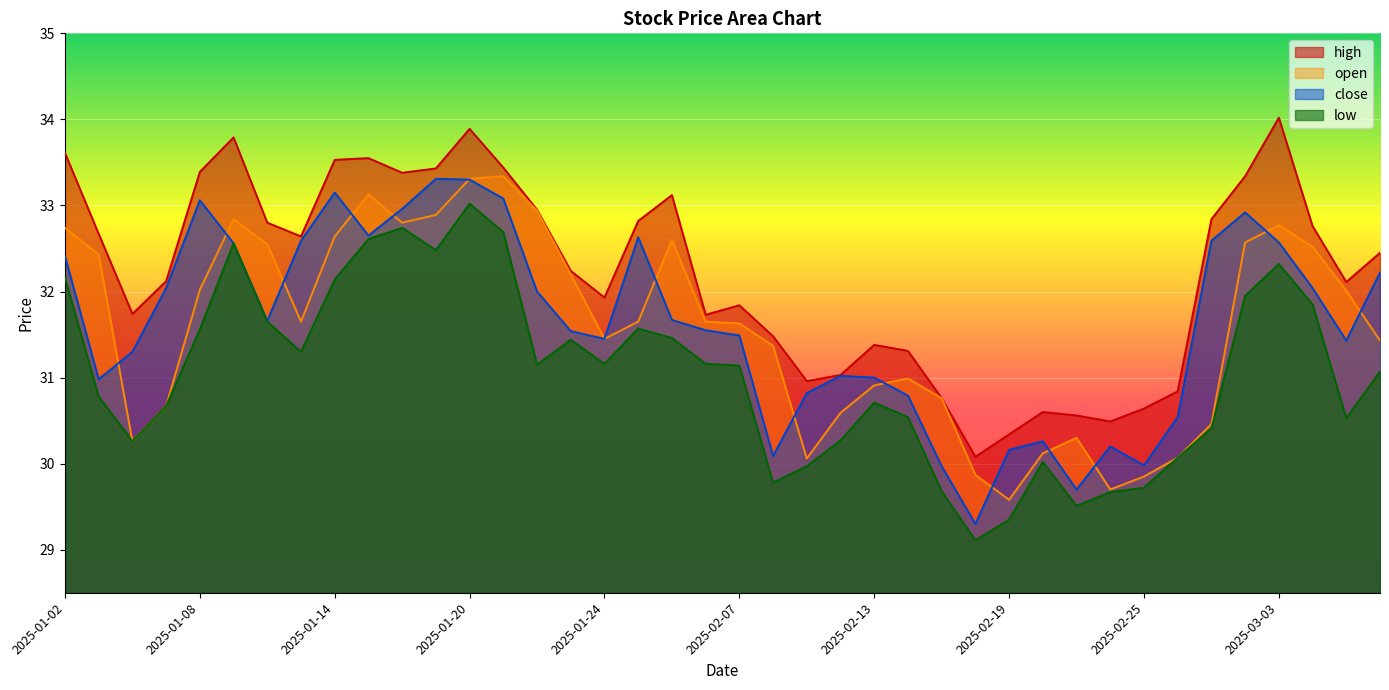

Where is the first local maximum for low?

2025-01-09